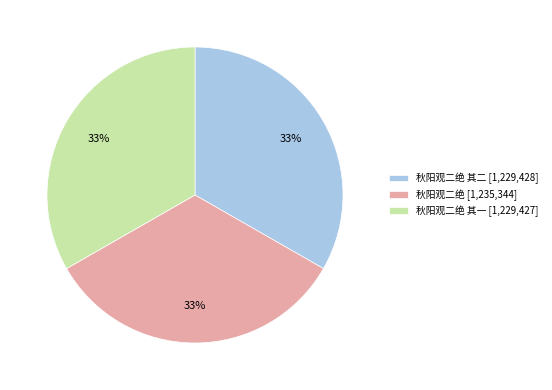

To the nearest percent, what percentage of the pie is 秋阳观二绝 其二 [1,229,428]?

33%